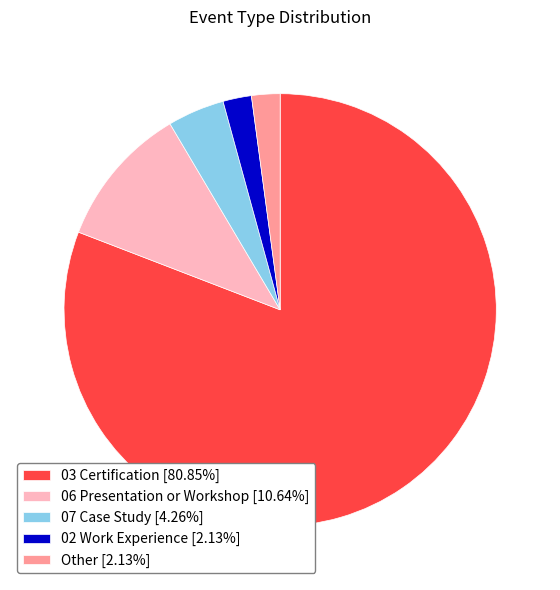

What is the ratio of the value at 02 Work Experience [2.13%] to the value at 07 Case Study [4.26%]?

0.5